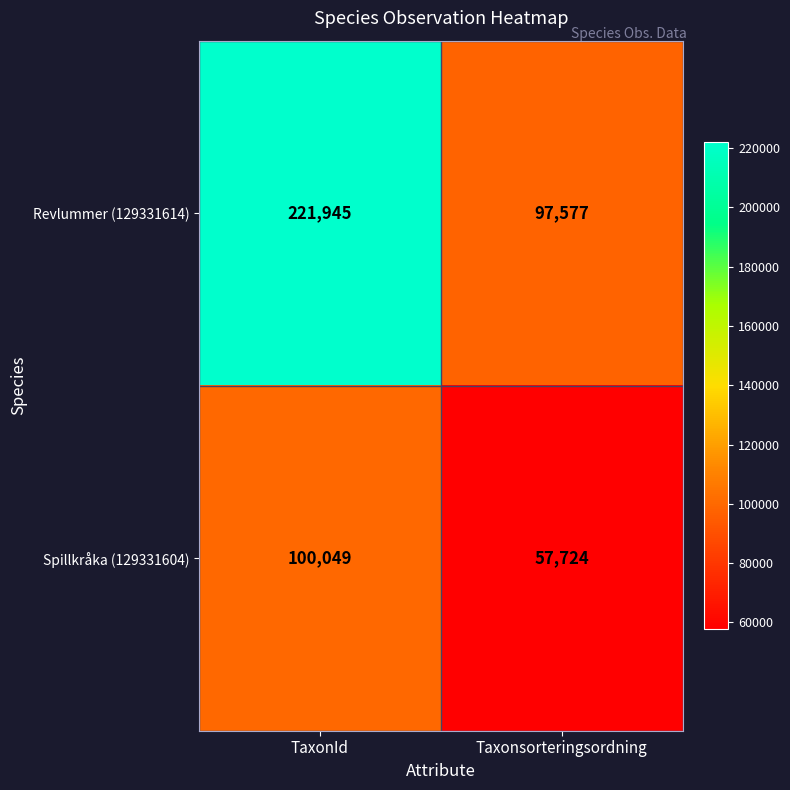

Read the Revlummer (129331614) value at TaxonId.

221945